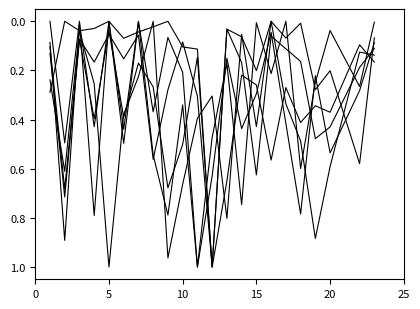

How many lines are shown in the chart?

6